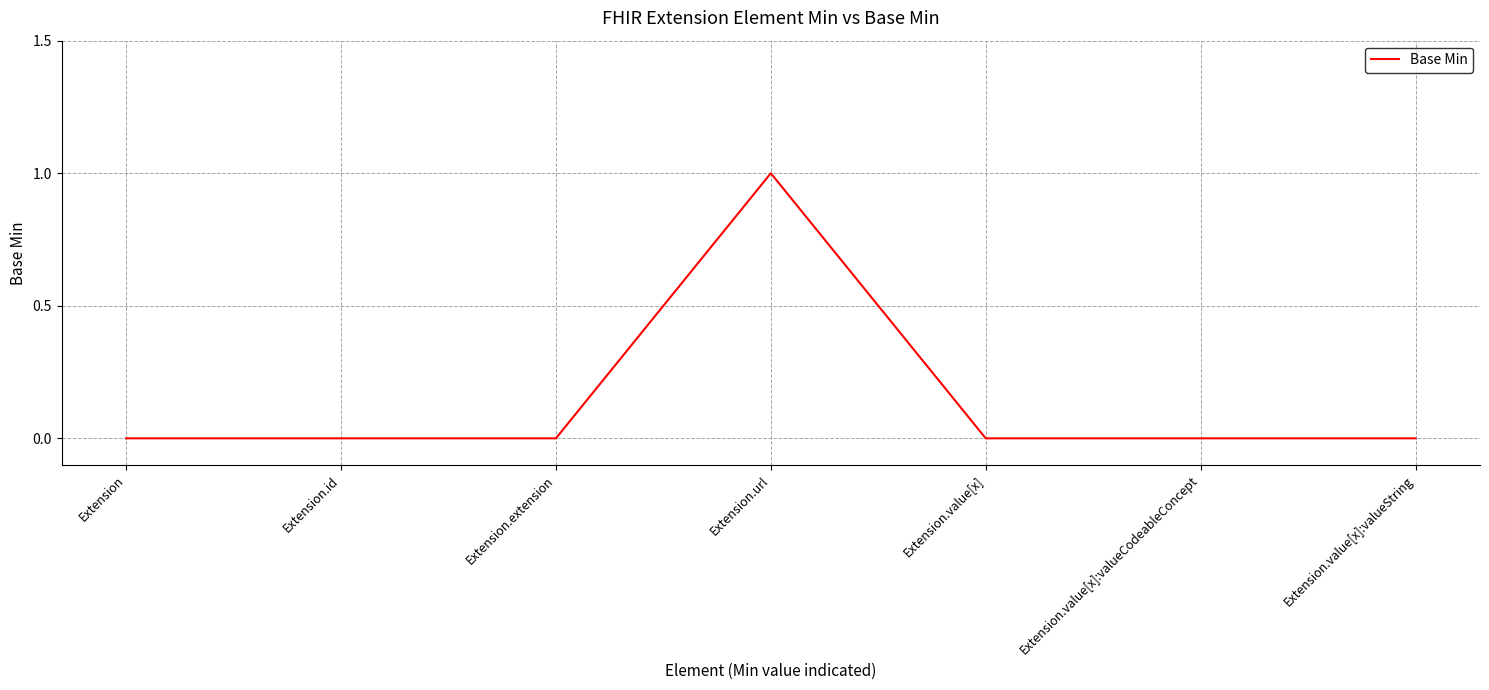

True or false: the data has more than 0 interior local peaks.

True